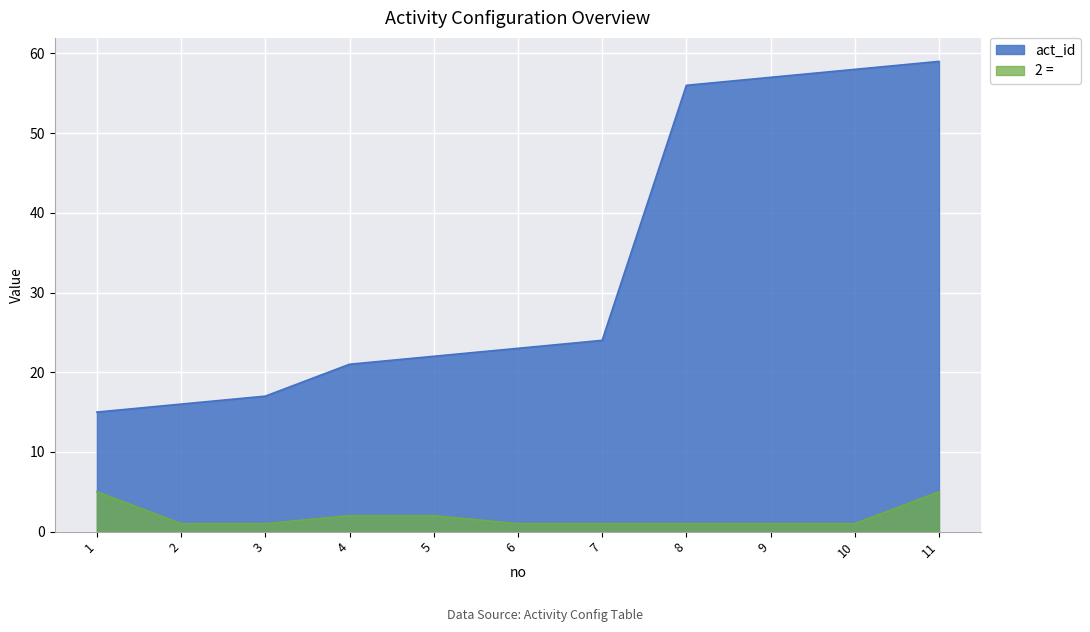

Is it true that 2 = equals 2 at 4?

True